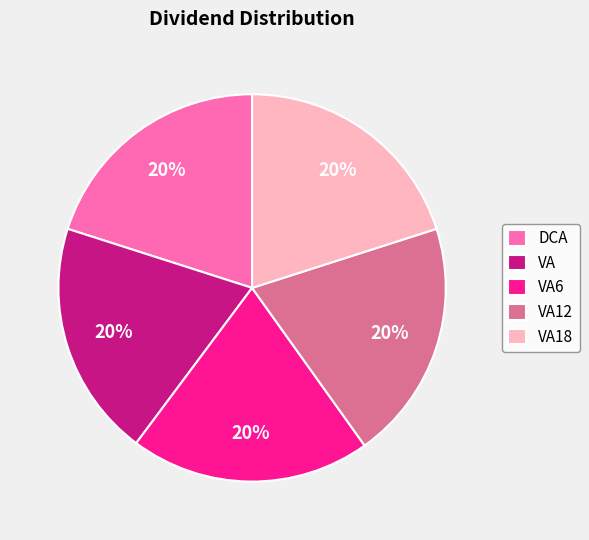

What is the ratio of the value at DCA to the value at VA6?

1.0